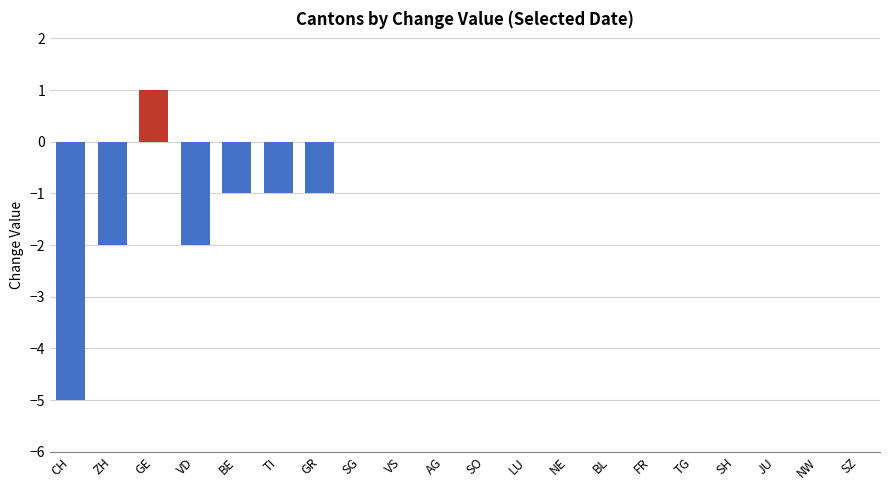

Between SH and VD, which is larger?

SH